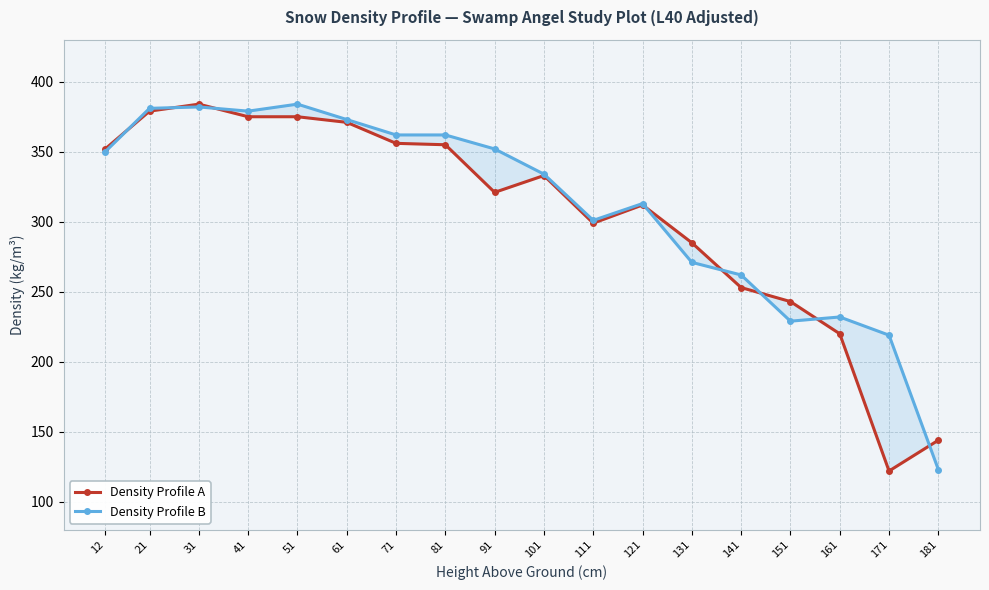

Between 171 and 61, which series saw the biggest shift?

Density Profile A